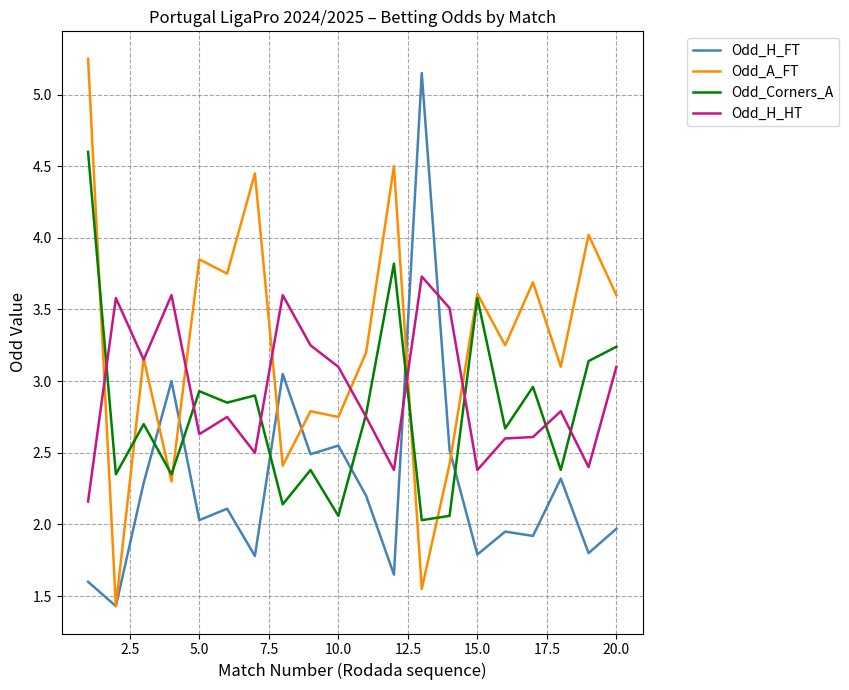

What is the minimum value for Odd_A_FT?

1.4